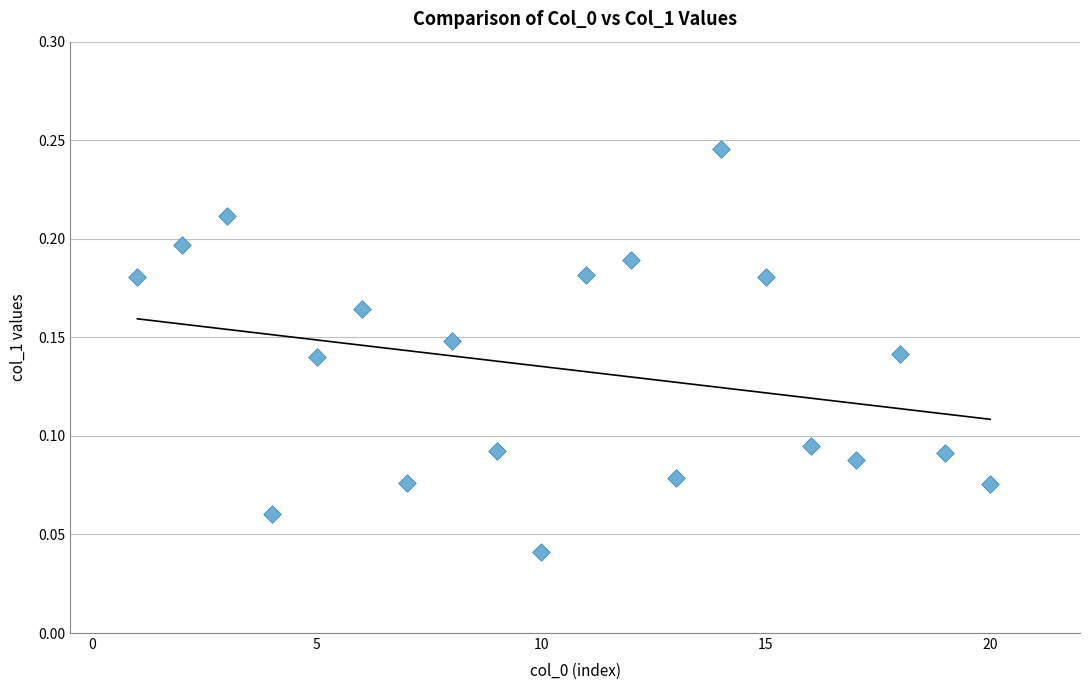

What is the range of X values (max minus min)?

19.0